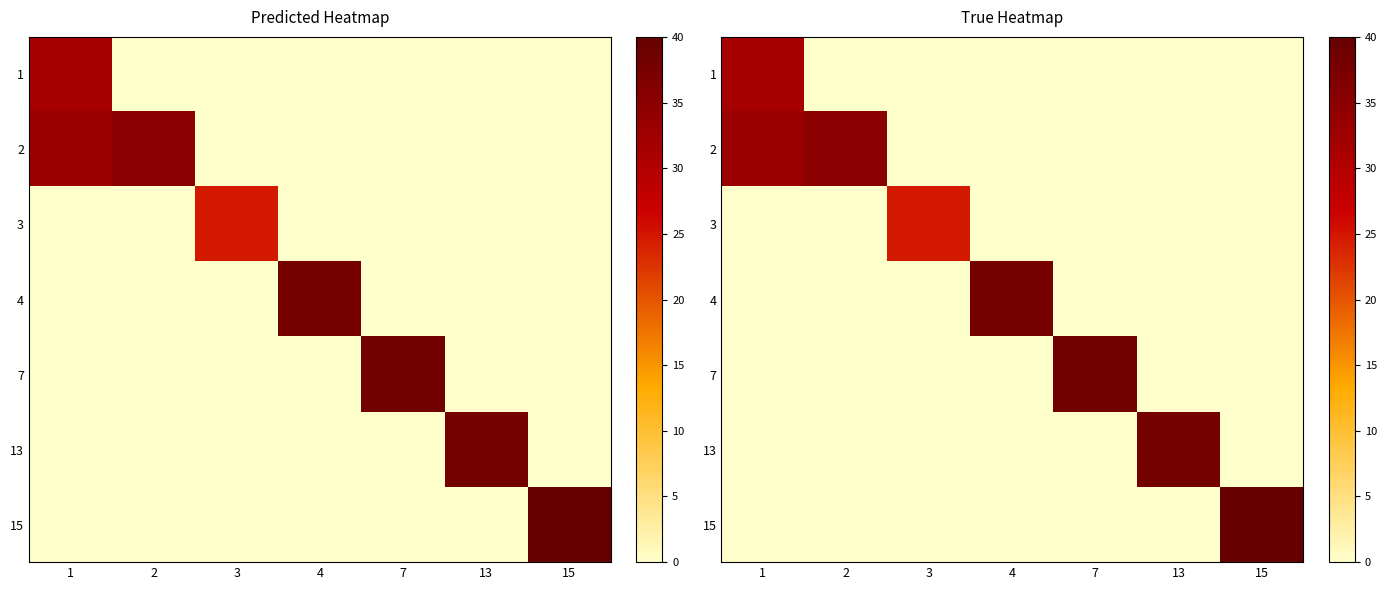

List the labels in order of 1 value, largest first.

1, 2, 3, 4, 7, 13, 15